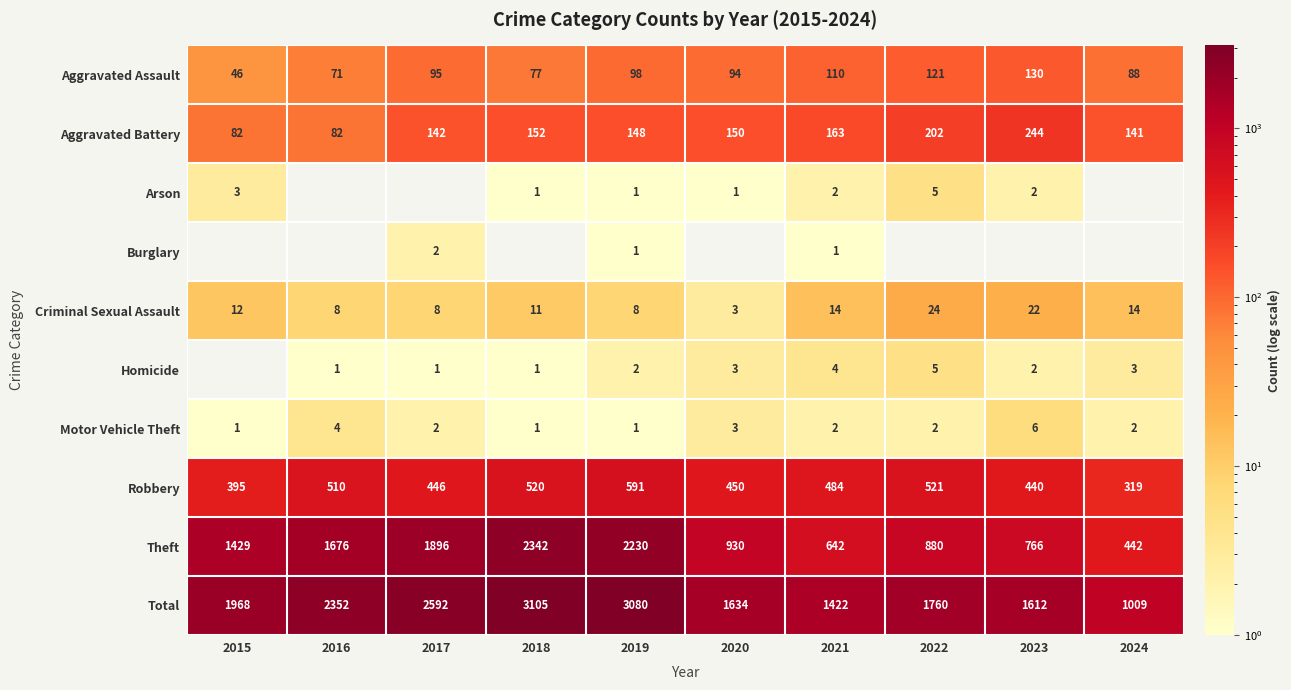

Is the value of Robbery at 2021 greater than the value of Motor Vehicle Theft at 2024?

Yes